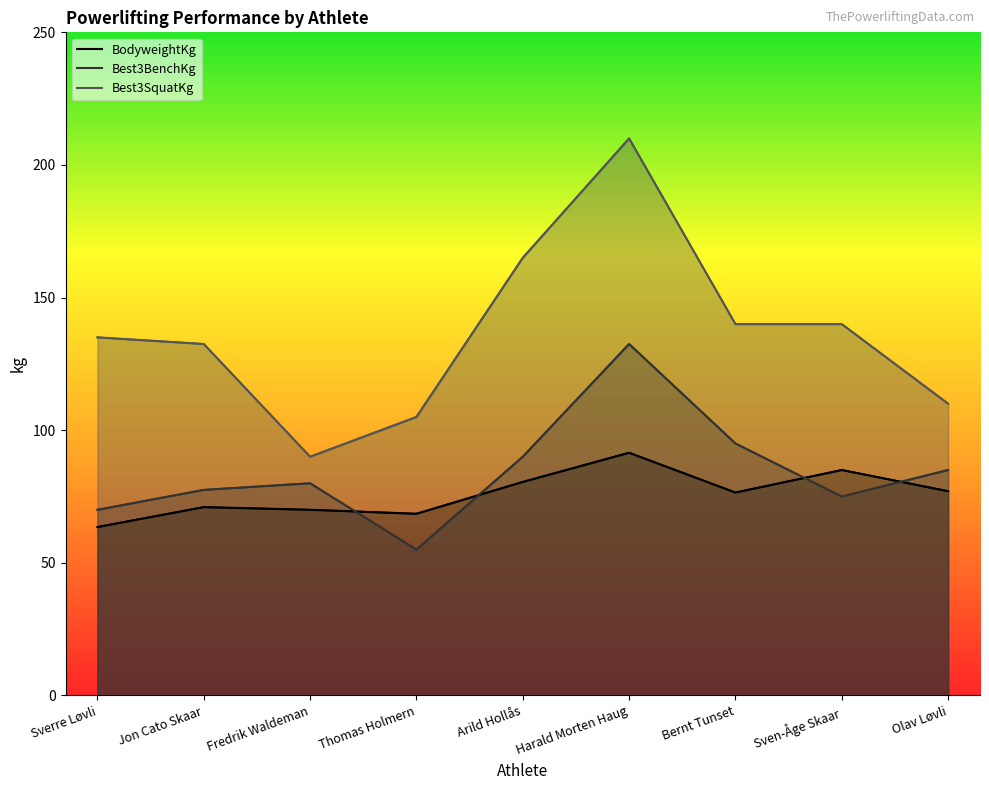

What is the maximum value shown in the chart?

210.0